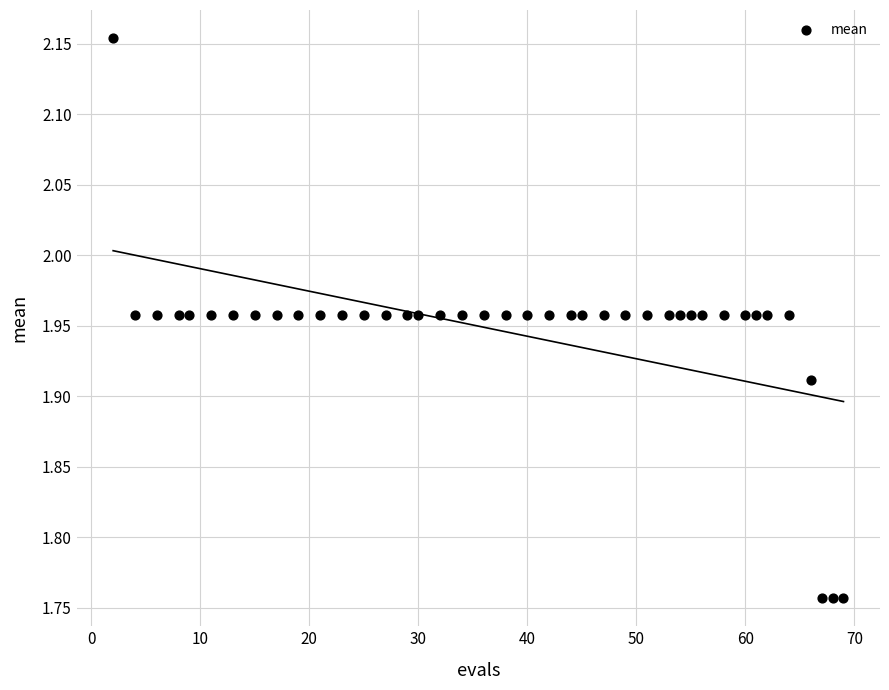

What is the range of X values (max minus min)?

67.0